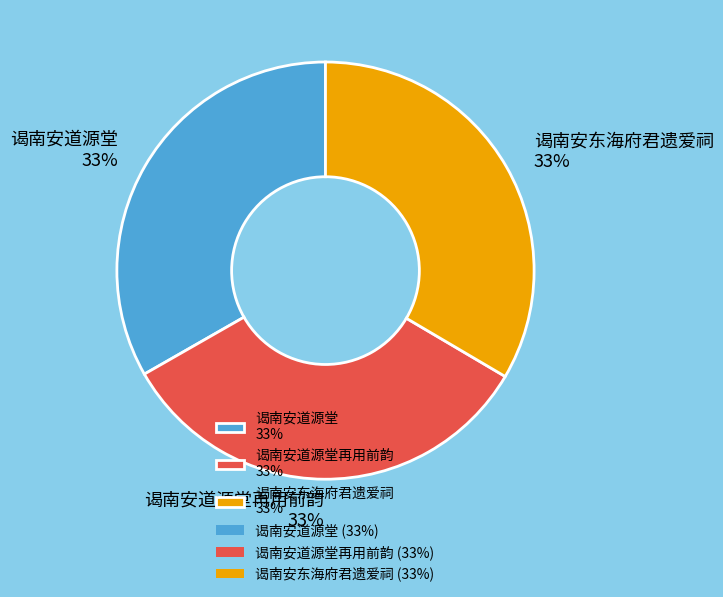

Approximately how many times larger is the value at 谒南安道源堂再用前韵 33% compared to 谒南安道源堂 33%?

1.0